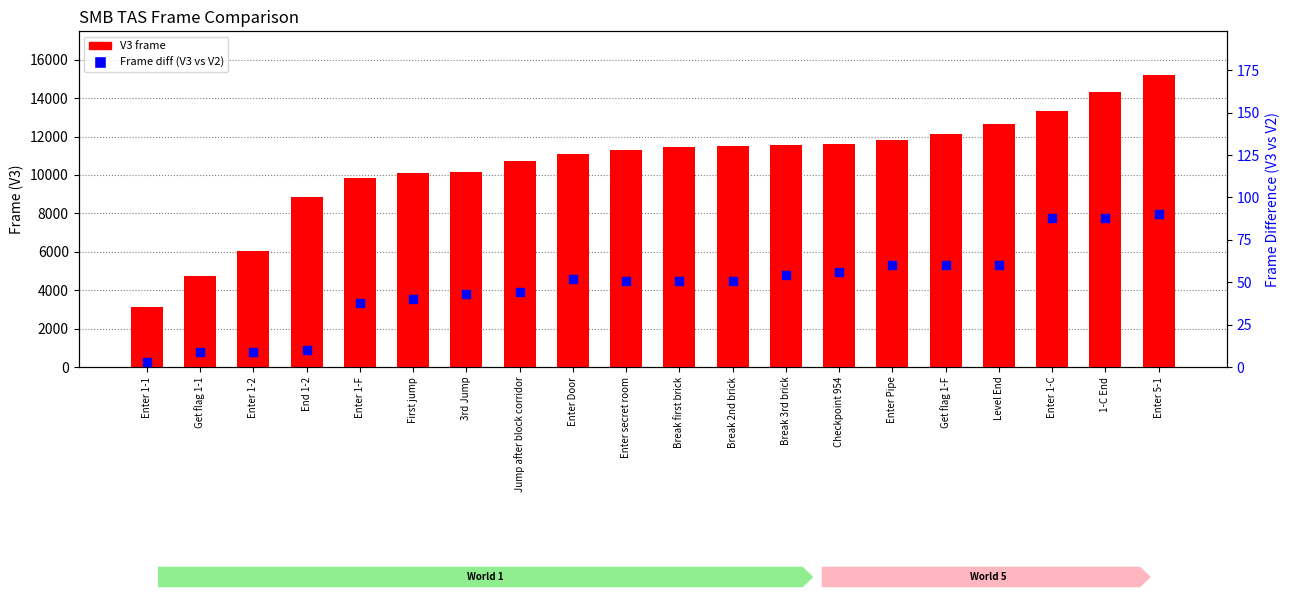

What are all the series names shown in the legend?

V3 frame, Frame diff (V3 vs V2)